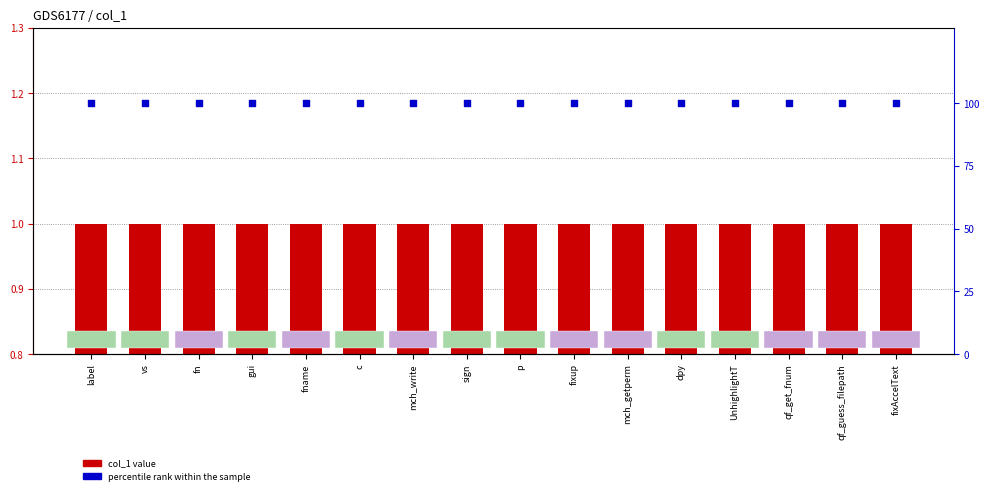

At how many categories does at least one series exceed 66?

16